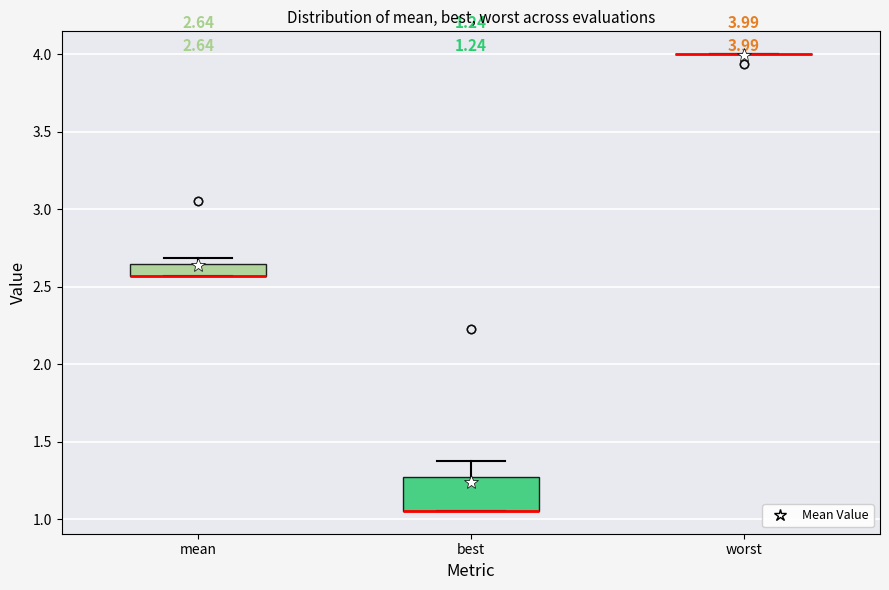

Comparing the boxes themselves (not the whiskers), which one is the tallest?

best